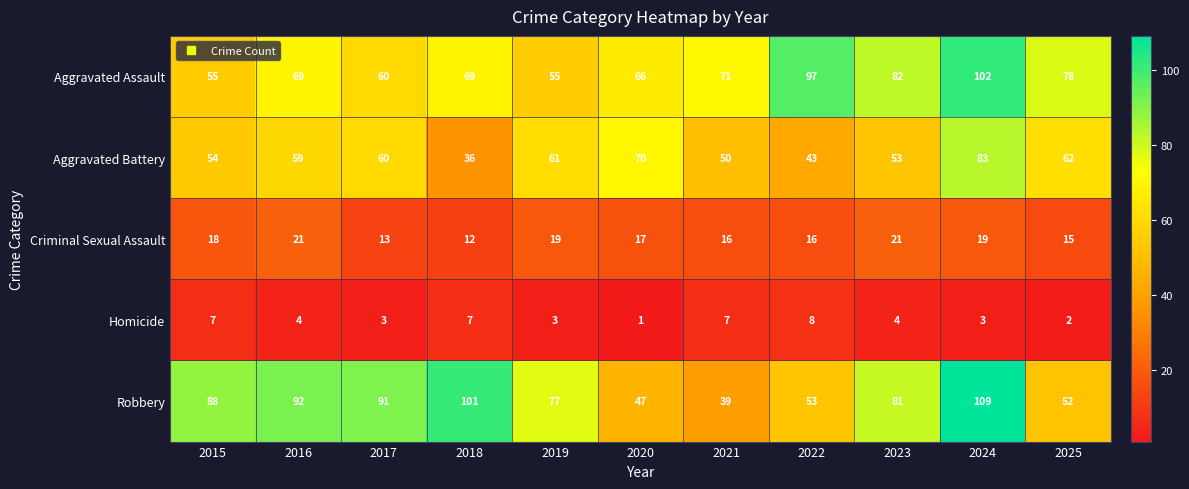

At which label does Aggravated Battery reach its minimum?

2018